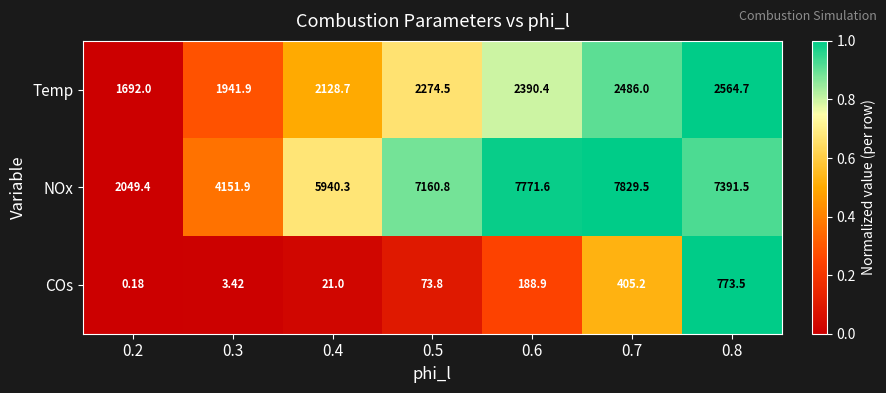

How many values in the Temp series are below 2274?

3